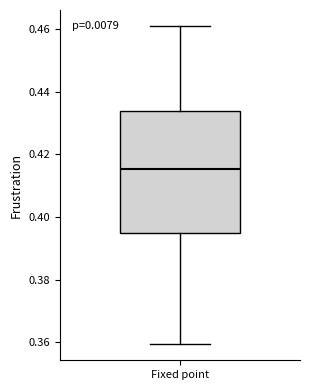

Transcribe this box plot: give where the median line is, the range the box spans, and where the two whiskers end, as read against the y-axis. The values are not printed on the chart, so give them approximately, as read against the axis.

median 0.416, box 0.394 to 0.434, whiskers 0.360 to 0.462